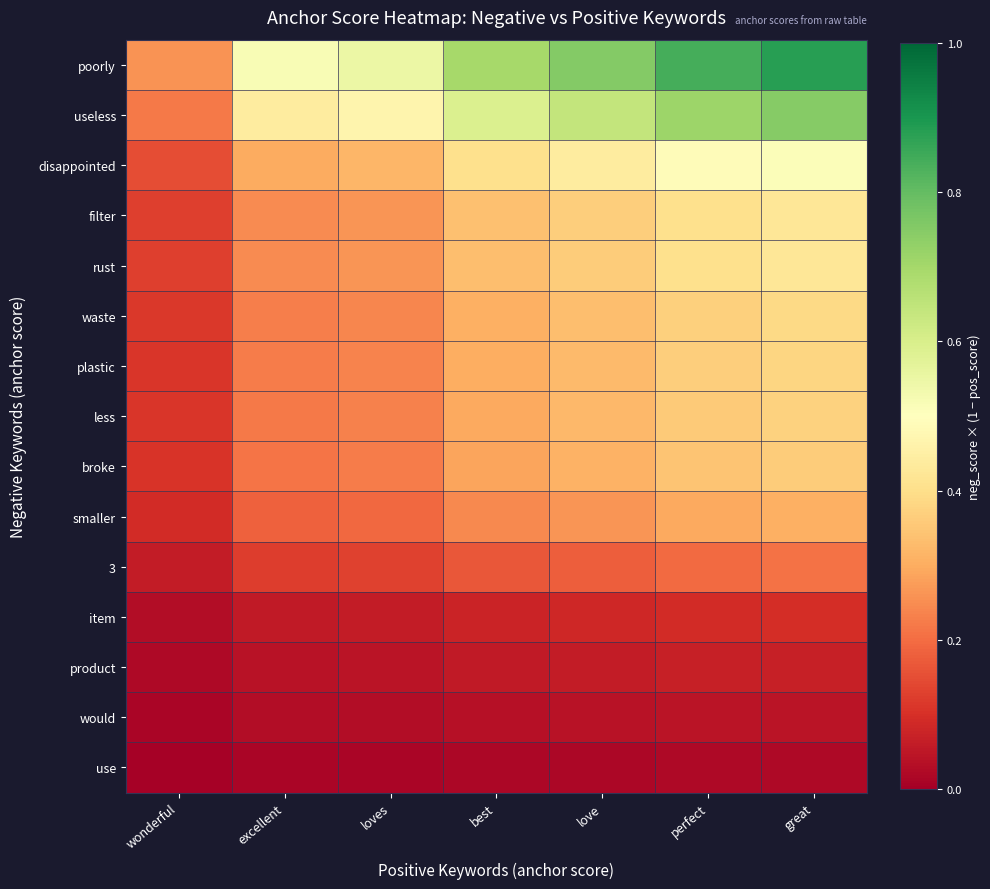

What is the spread (max minus min) of values at loves?

0.5